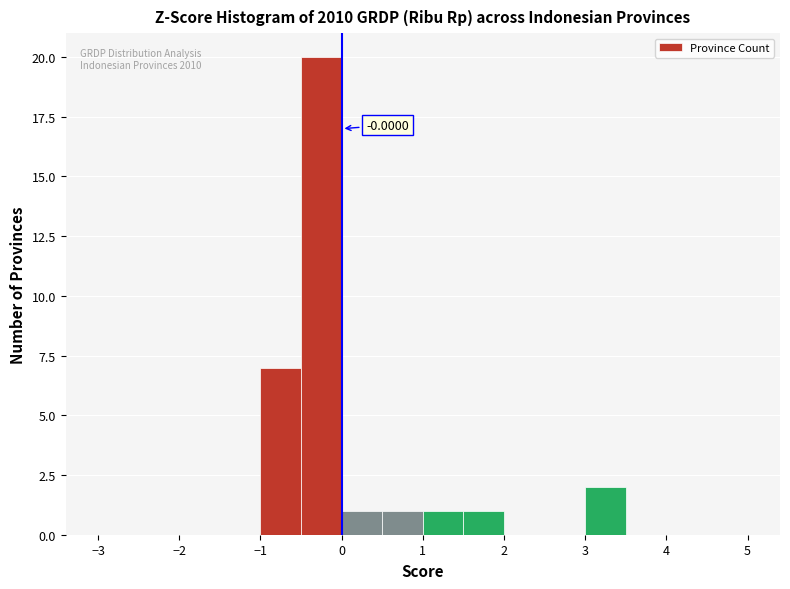

Over which range of the x-axis is the bar tallest?

-0.5 to 0.0